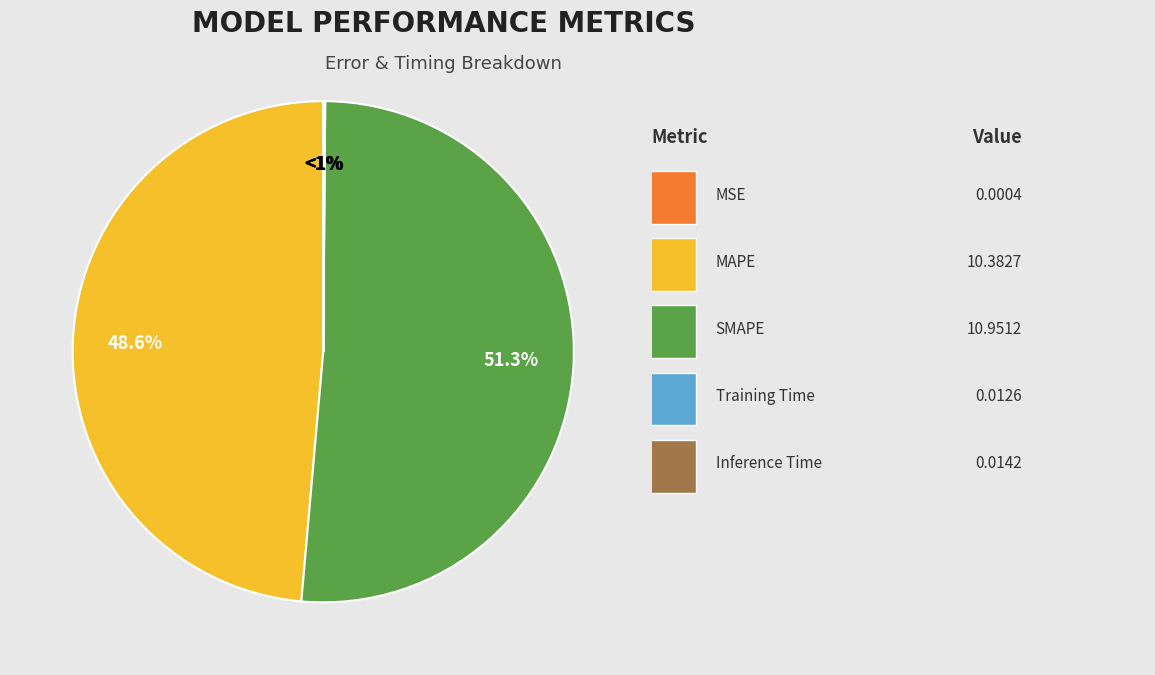

Count the number of slices in the pie.

5